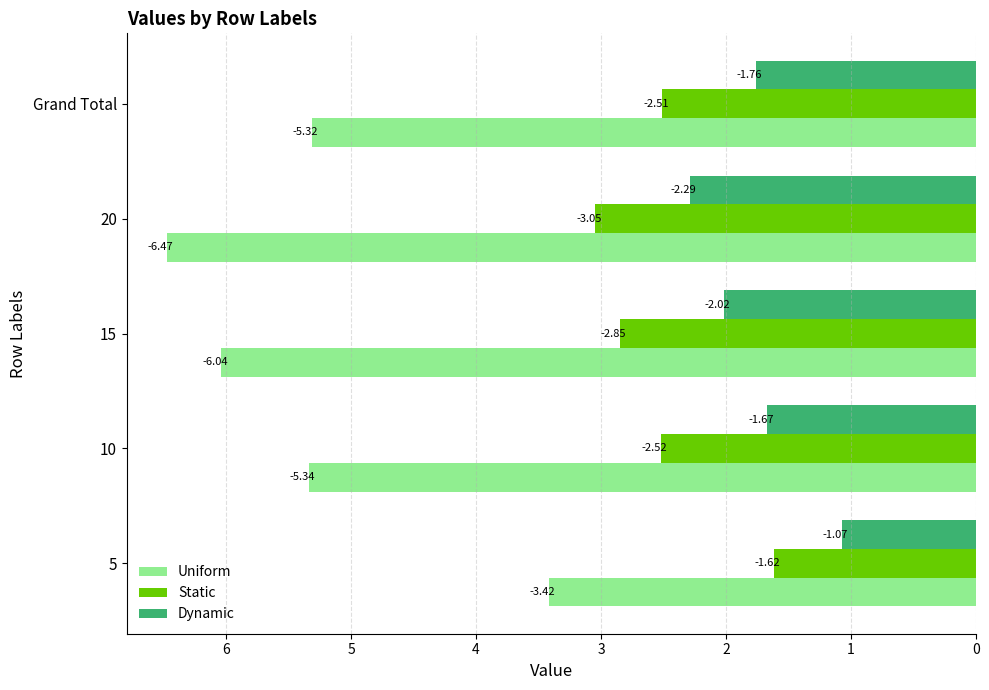

What are all the series names shown in the legend?

Uniform, Static, Dynamic